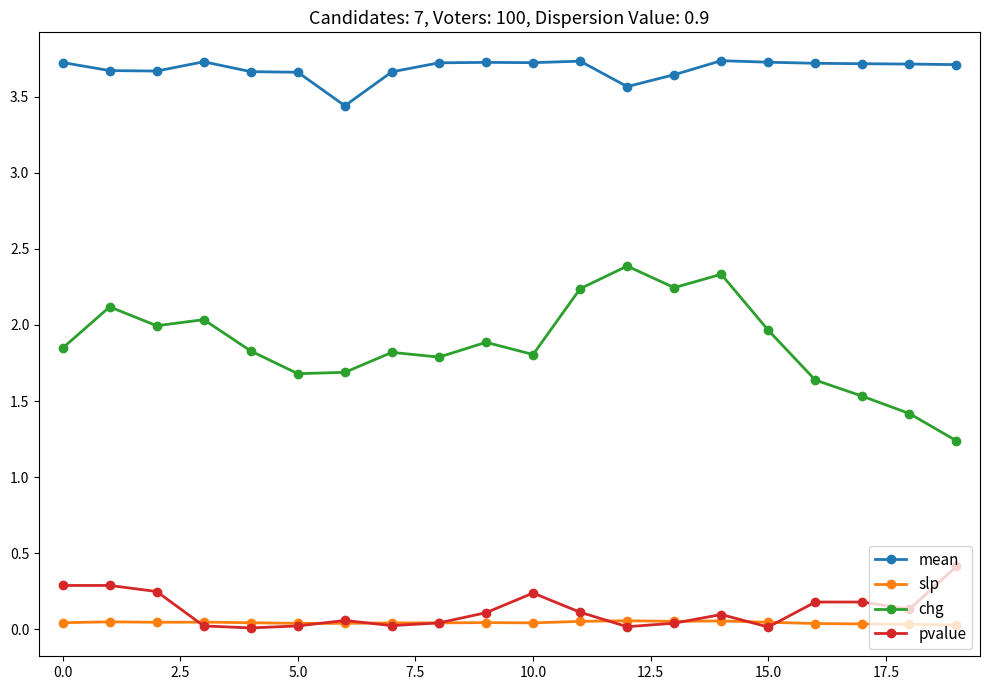

Which series has the largest total across all categories?

mean